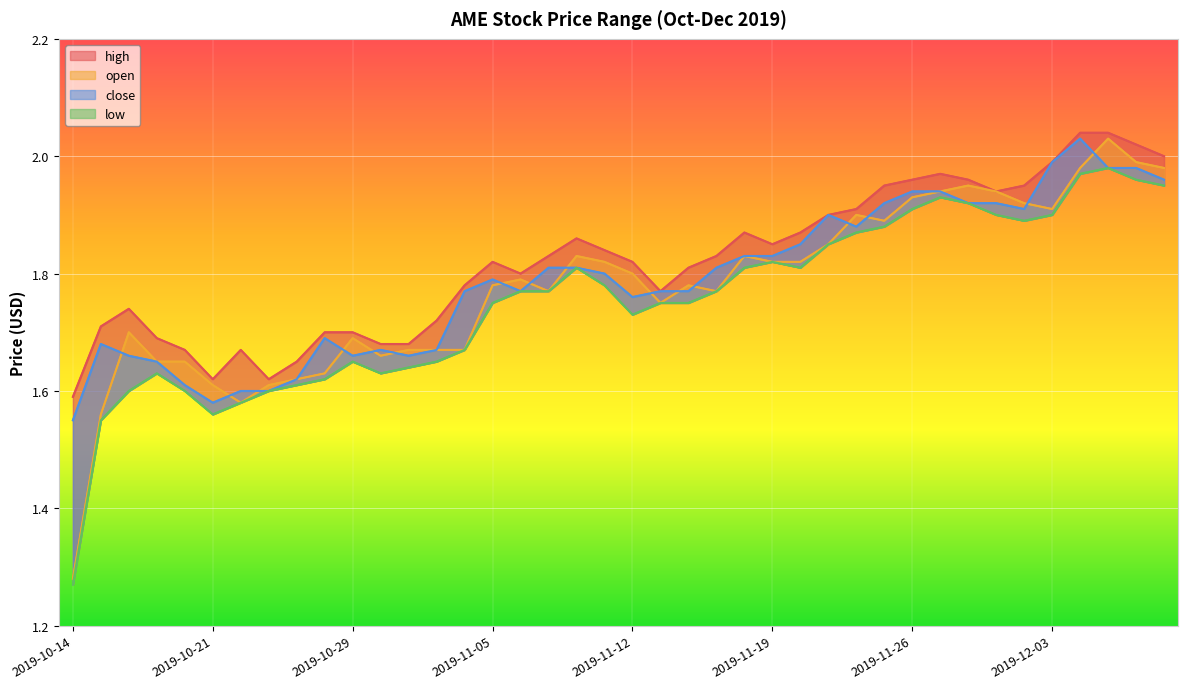

Is the value of close at 2019-11-14 greater than the value of open at 2019-11-06?

No